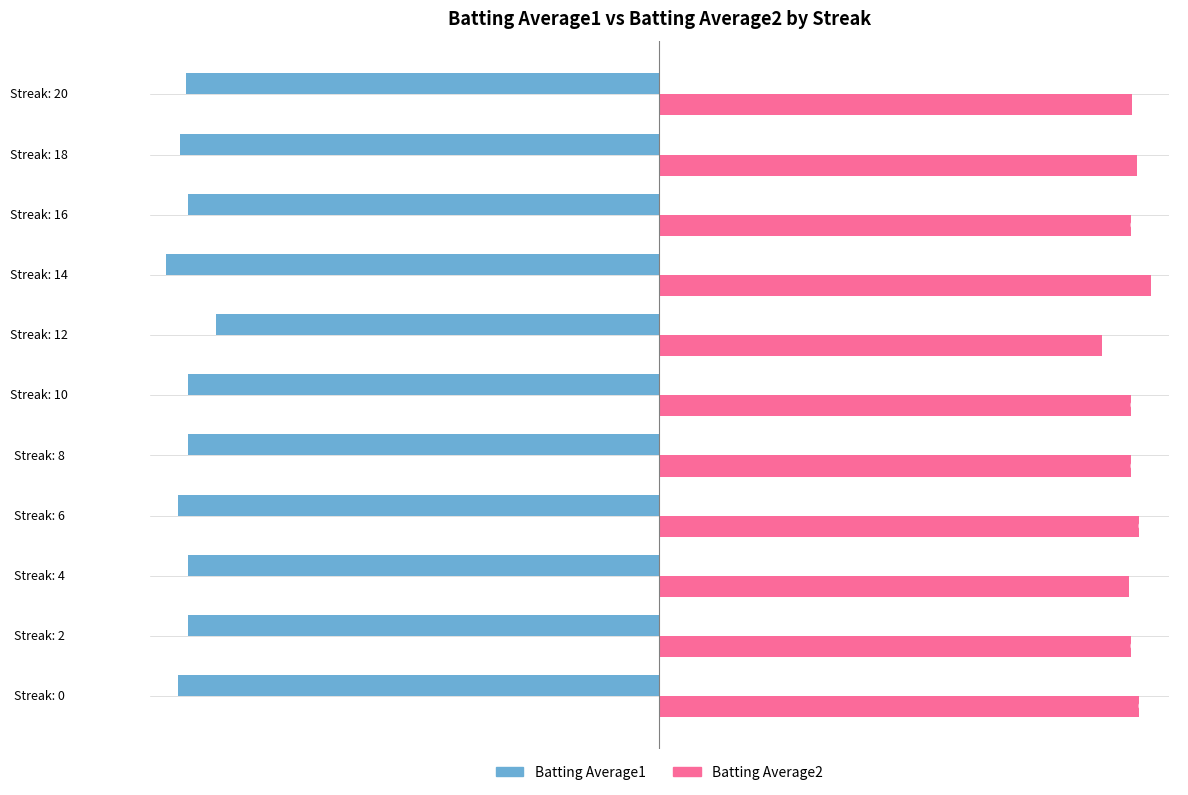

Which series has the widest spread of values?

Batting Average1